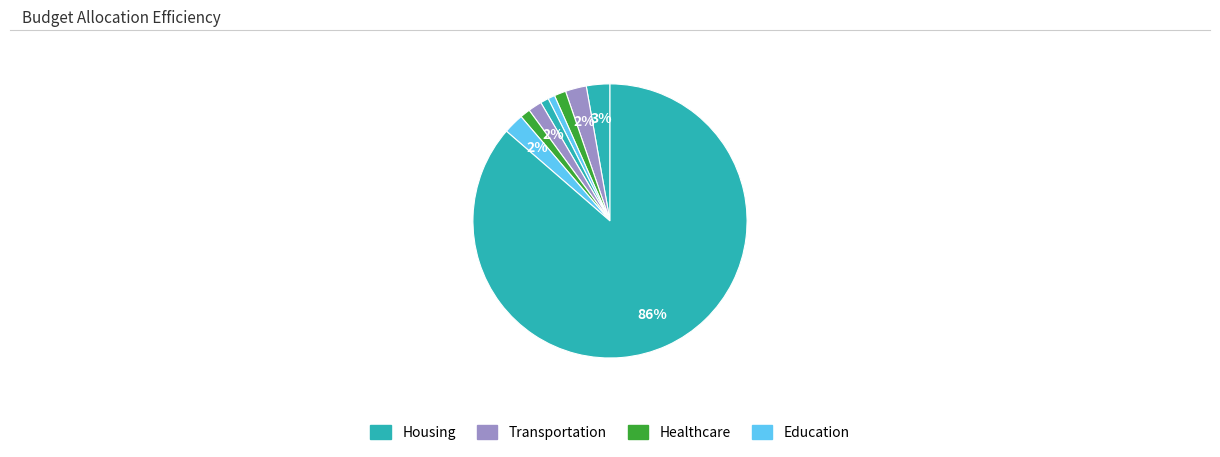

How many slices are in this pie chart?

9